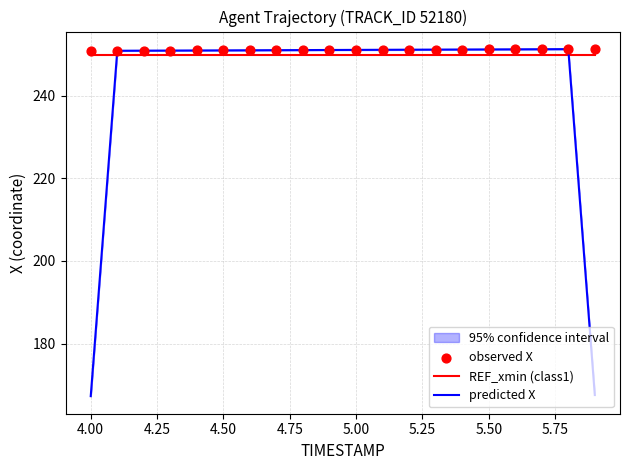

How many intersections are there between predicted X and REF_xmin (class1)?

2